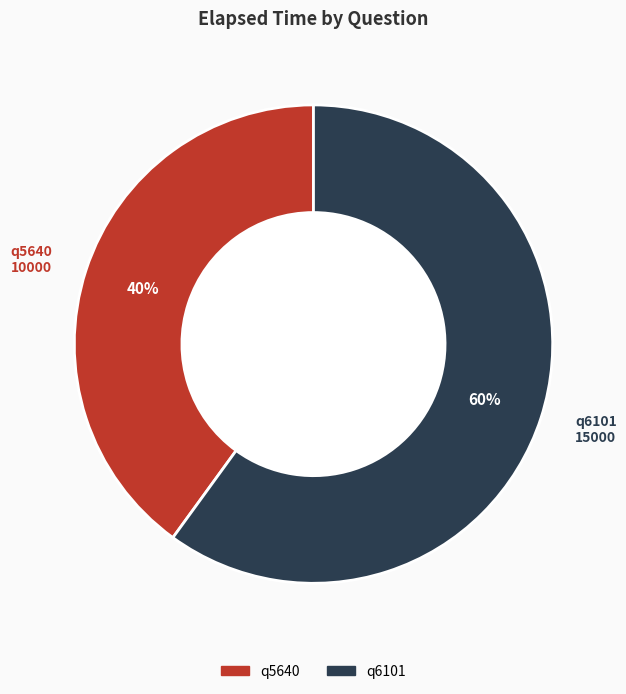

Is the sum of q6101 and q5640 greater than half?

Yes